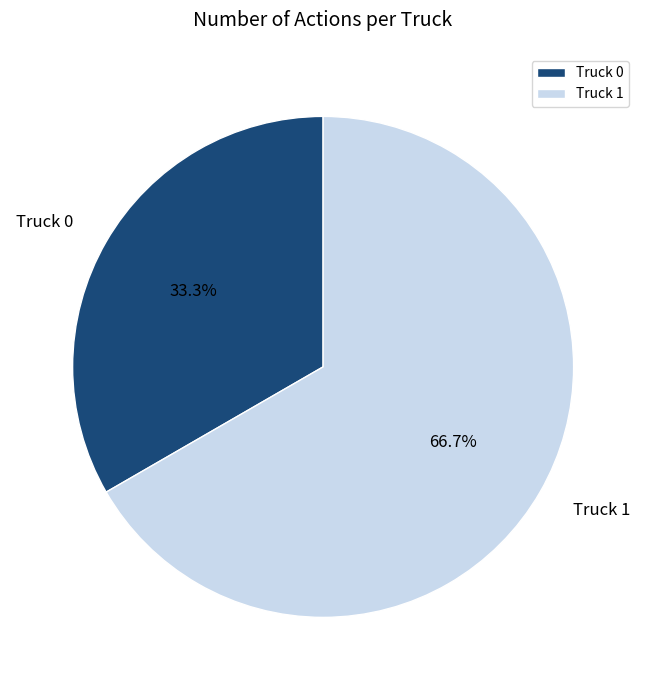

To the nearest percent, what is the difference between the Truck 1 and Truck 0 slice percentages?

33%